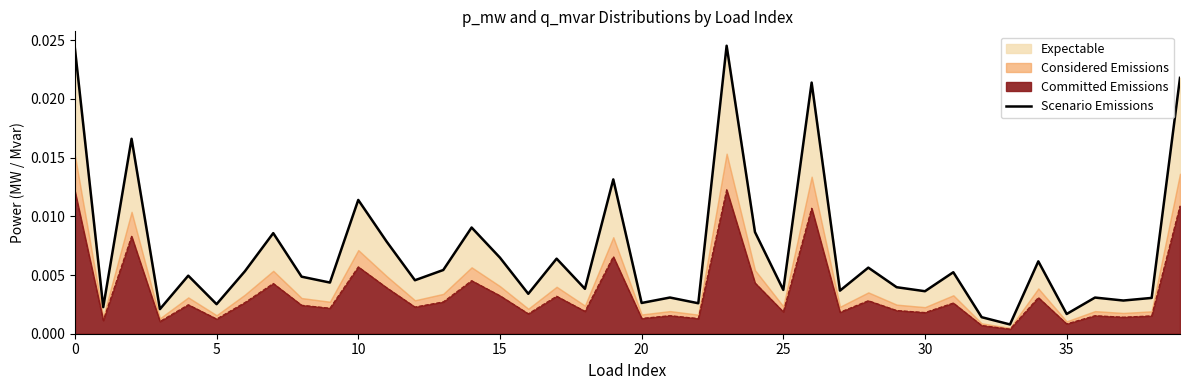

How many interior local valleys (lower than both neighbors) does the data have?

15